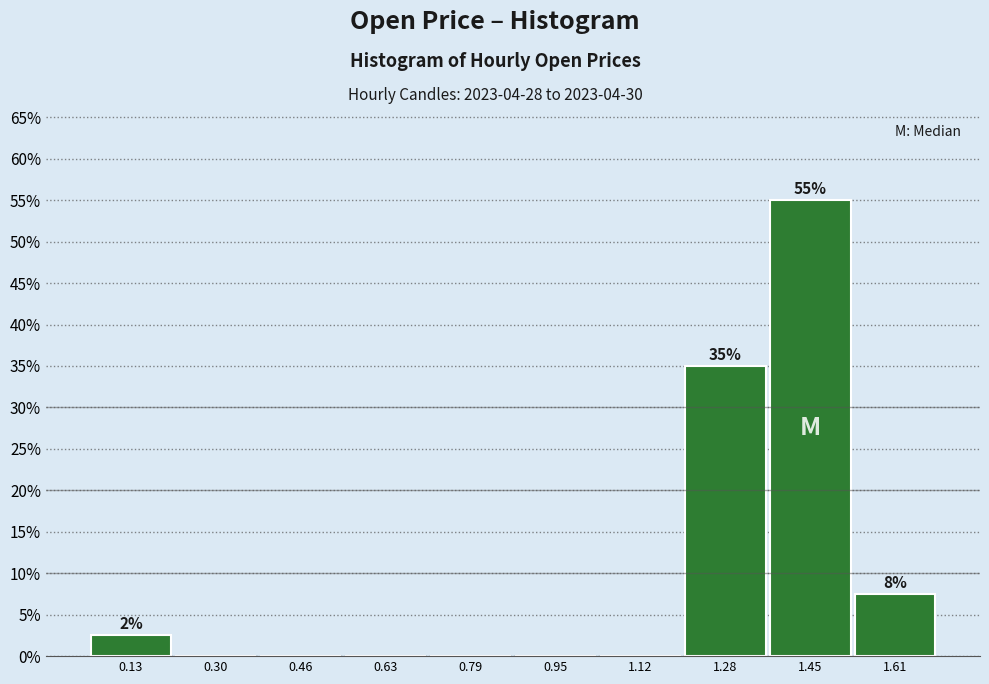

Which range on the x-axis has the tallest bar?

1.36 to 1.54